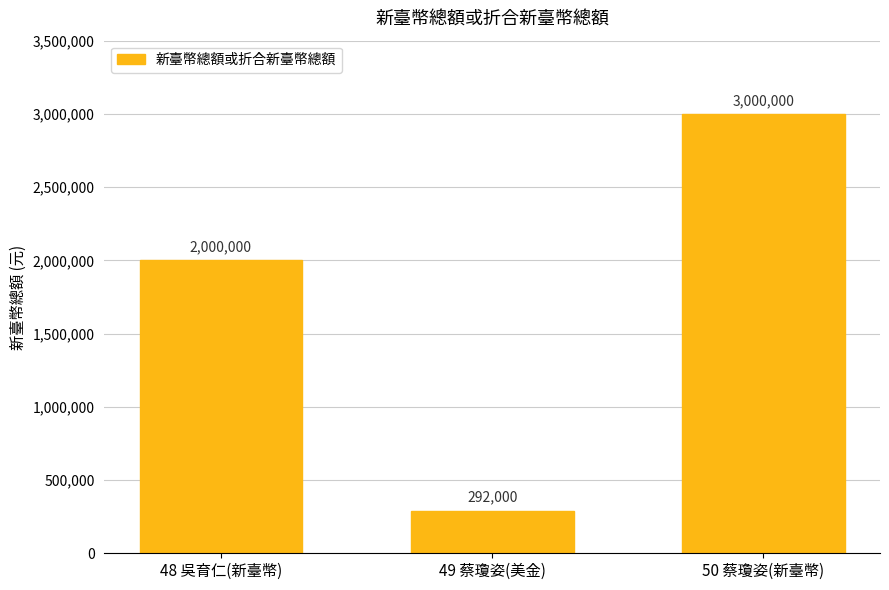

At which category does the chart reach its minimum across all series?

49 蔡瓊姿(美金)